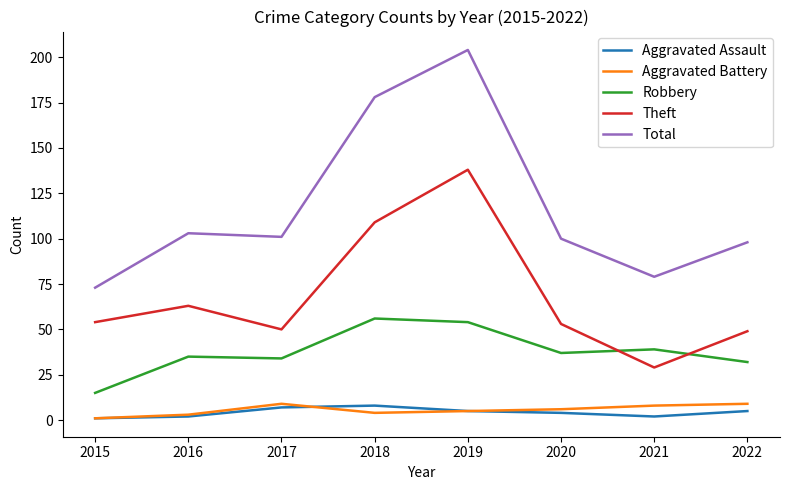

Reading left to right, transcribe all the data shown in this chart.

Aggravated Assault: 1	2	7	8	5	4	2	5
Aggravated Battery: 1	3	9	4	5	6	8	9
Robbery: 15	35	34	56	54	37	39	32
Theft: 54	63	50	109	138	53	29	49
Total: 73	103	101	178	204	100	79	98